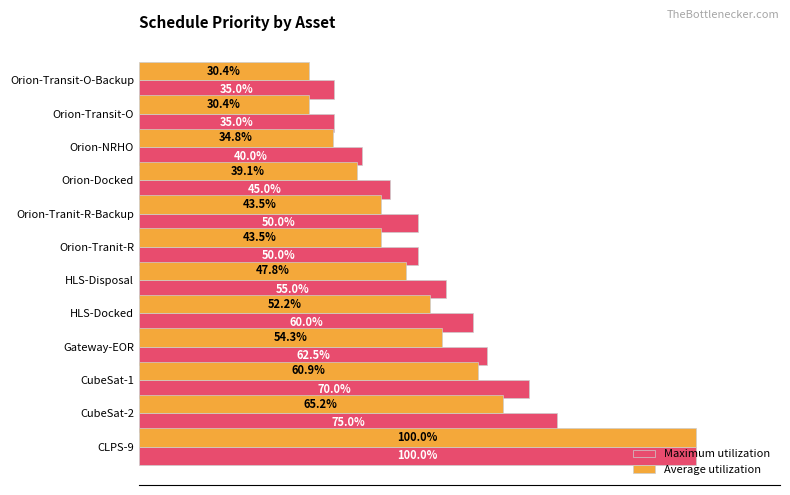

Which category has the highest value in the Maximum utilization series?

CLPS-9